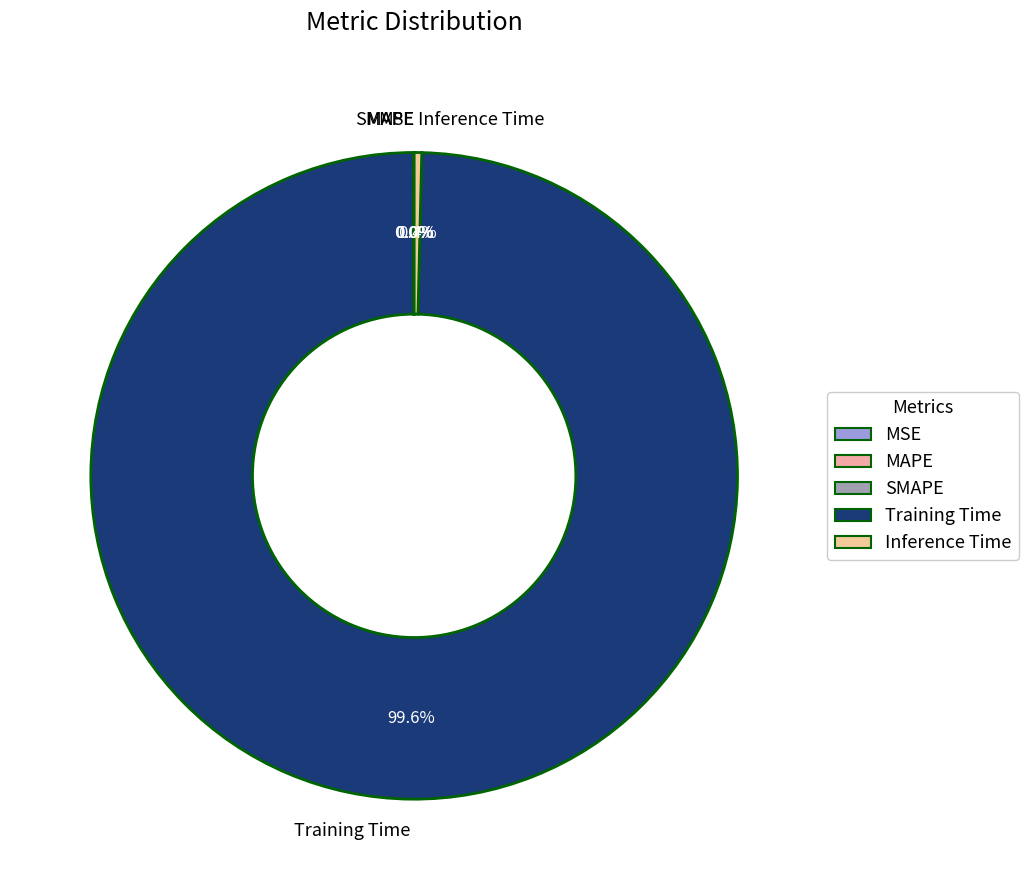

Does Training Time account for over 50% of the chart?

Yes